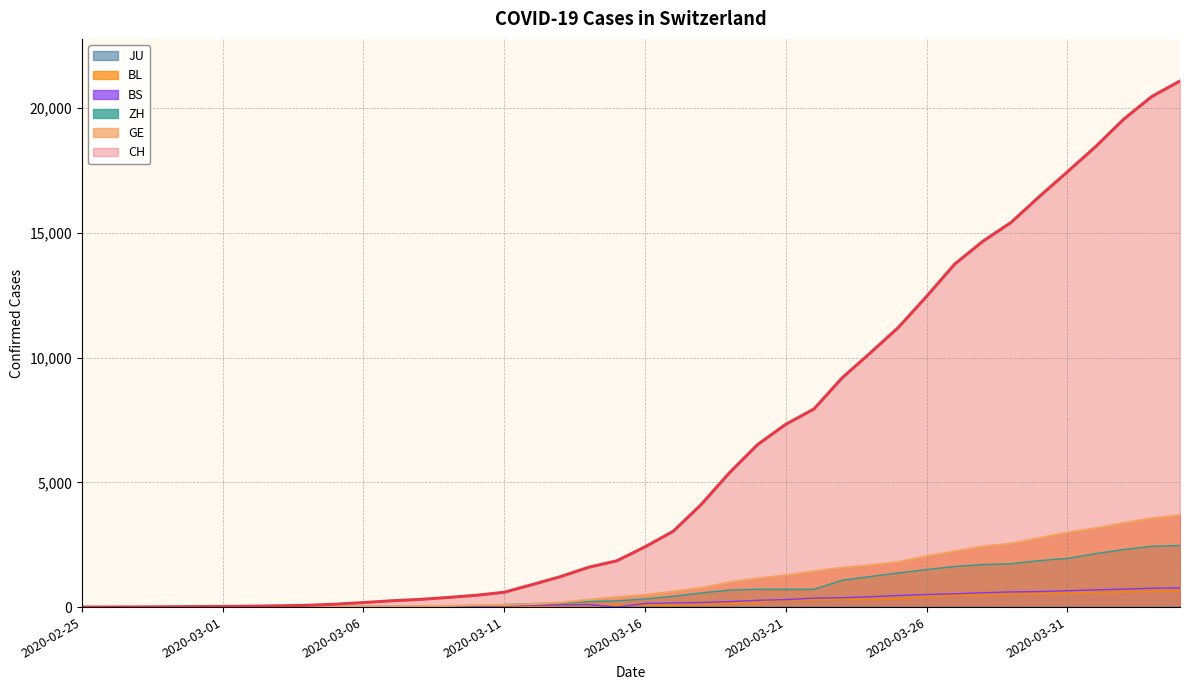

Which series has the largest total across all categories?

CH